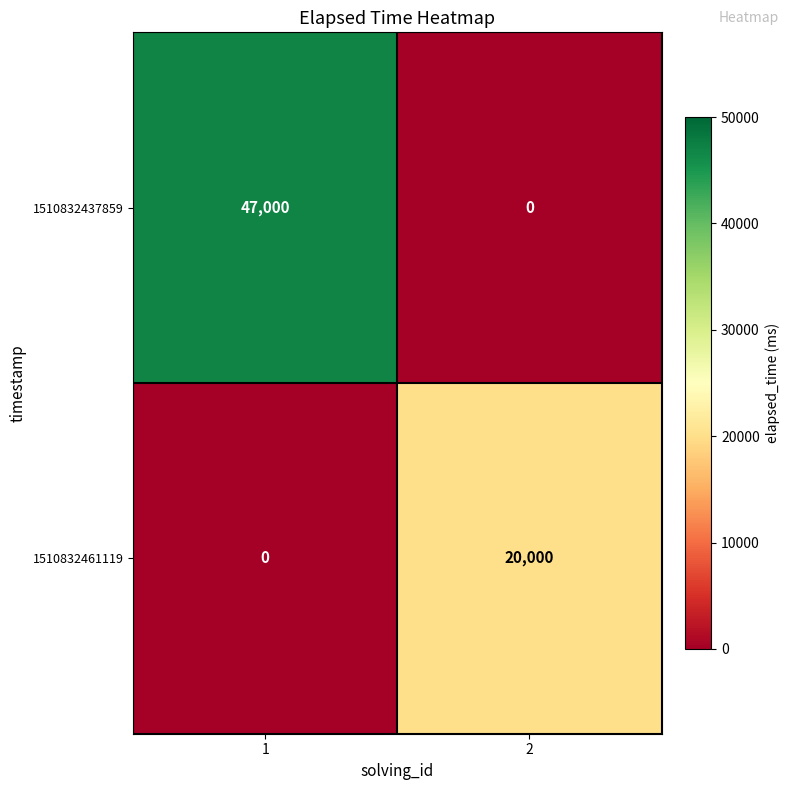

Which series has the widest spread of values?

1510832437859